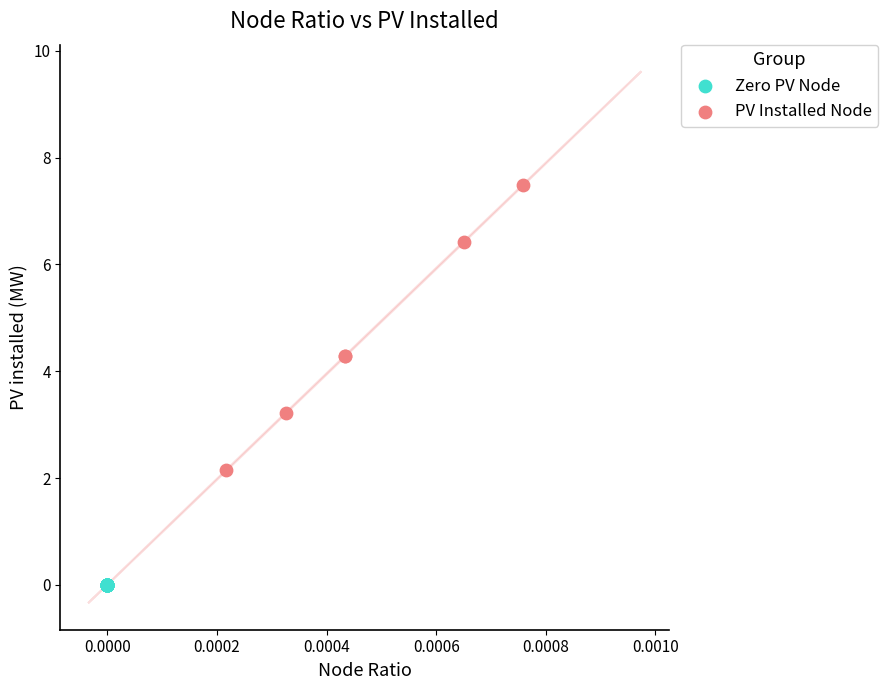

Which series reaches the minimum Y coordinate?

Zero PV Node